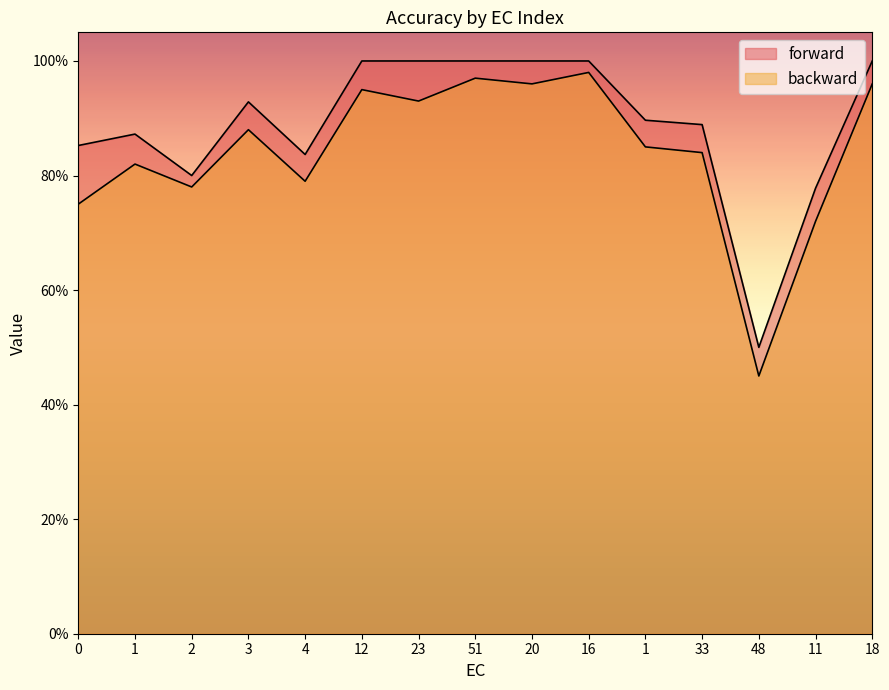

Does the chart have visible grid lines?

No